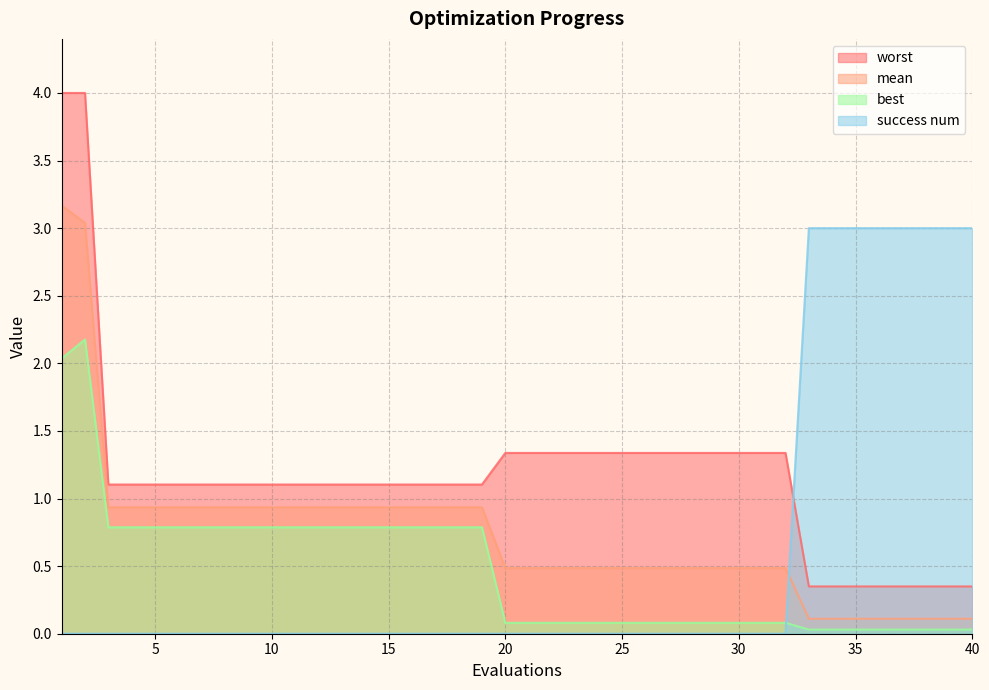

Rank the series by their maximum value, from lowest to highest.

best, success num, mean, worst